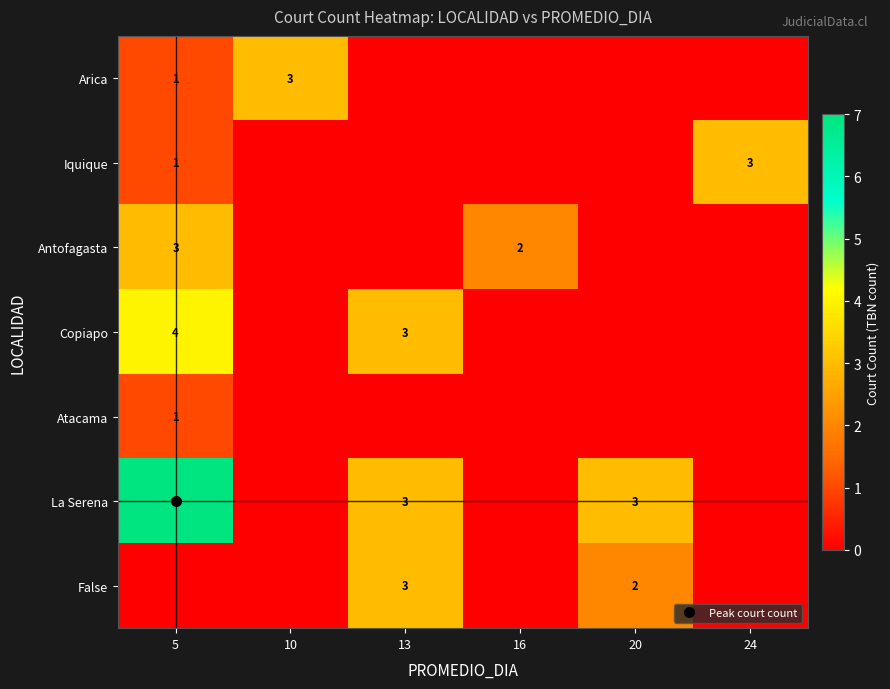

Rank the categories by Iquique value from lowest to highest.

10, 13, 16, 20, 5, 24